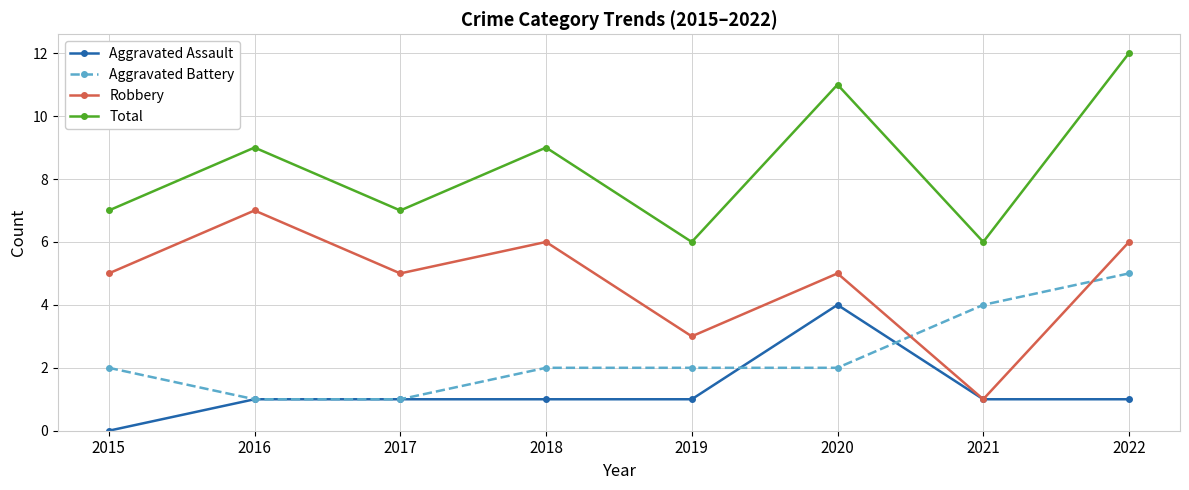

List the series in order of their peak value, highest first.

Total, Robbery, Aggravated Battery, Aggravated Assault